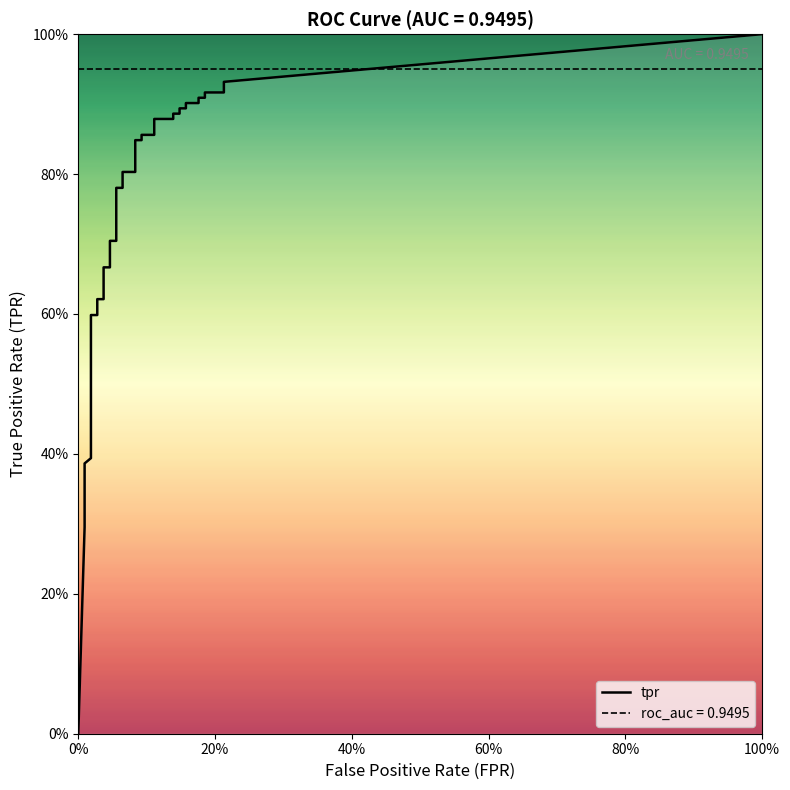

Reading left to right, transcribe all the data shown in this chart.

fpr: fpr=0.0	tpr=0.0	2=0.0	3=0.0	4=0.0	5=0.0	6=0.0	7=0.0	8=0.0	9=0.0	10=0.0	11=0.0	12=0.0	13=0.0	14=0.0	15=0.0	16=0.0	17=0.0	18=0.1	19=0.1	20=0.1	21=0.1	22=0.1	23=0.1	24=0.1	25=0.1	26=0.1	27=0.1	28=0.1	29=0.1	30=0.1	31=0.1	32=0.2	33=0.2	34=0.2	35=0.2	36=0.2	37=0.2	38=0.2	39=0.2
tpr: fpr=0.0	tpr=0.3	2=0.3	3=0.3	4=0.4	5=0.4	6=0.4	7=0.4	8=0.4	9=0.4	10=0.5	11=0.6	12=0.6	13=0.6	14=0.6	15=0.7	16=0.7	17=0.7	18=0.7	19=0.8	20=0.8	21=0.8	22=0.8	23=0.8	24=0.8	25=0.9	26=0.9	27=0.9	28=0.9	29=0.9	30=0.9	31=0.9	32=0.9	33=0.9	34=0.9	35=0.9	36=0.9	37=0.9	38=0.9	39=0.9